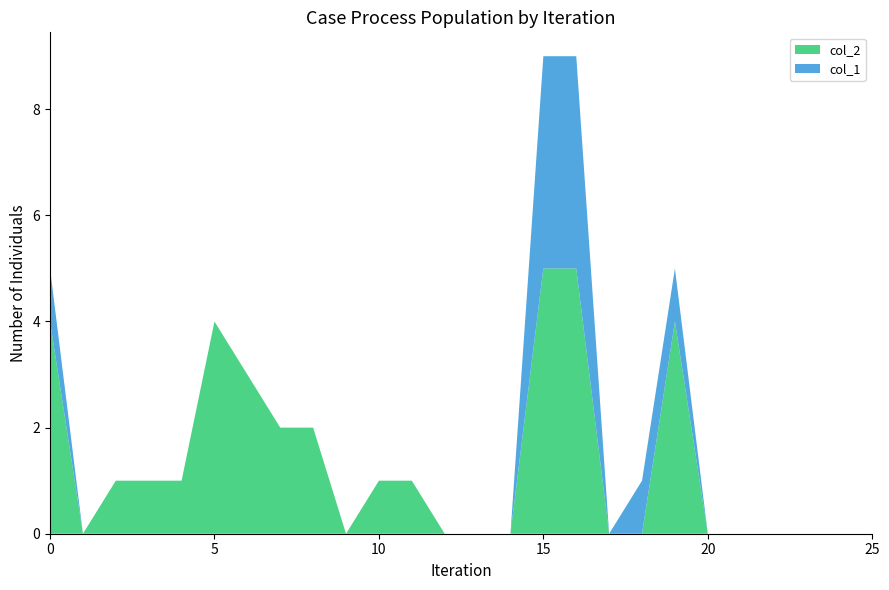

Reading left to right, extract all data points from this chart.

col_2: 4	0	1	1	1	4	3	2	2	0	1	1	0	0	0	5	5	0	0	4	0	0	0	0	0	0
col_1: 1	0	0	0	0	0	0	0	0	0	0	0	0	0	0	4	4	0	1	1	0	0	0	0	0	0